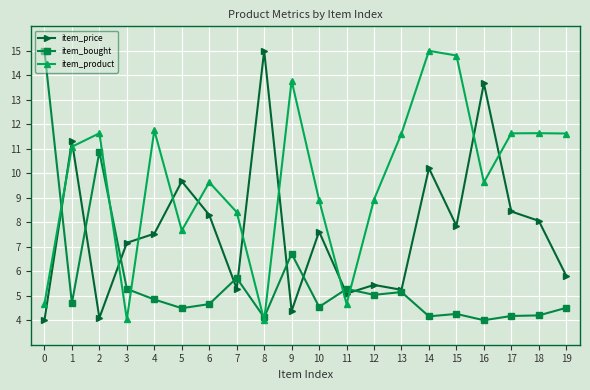

Rank the series by their average value, from lowest to highest.

item_bought, item_price, item_product